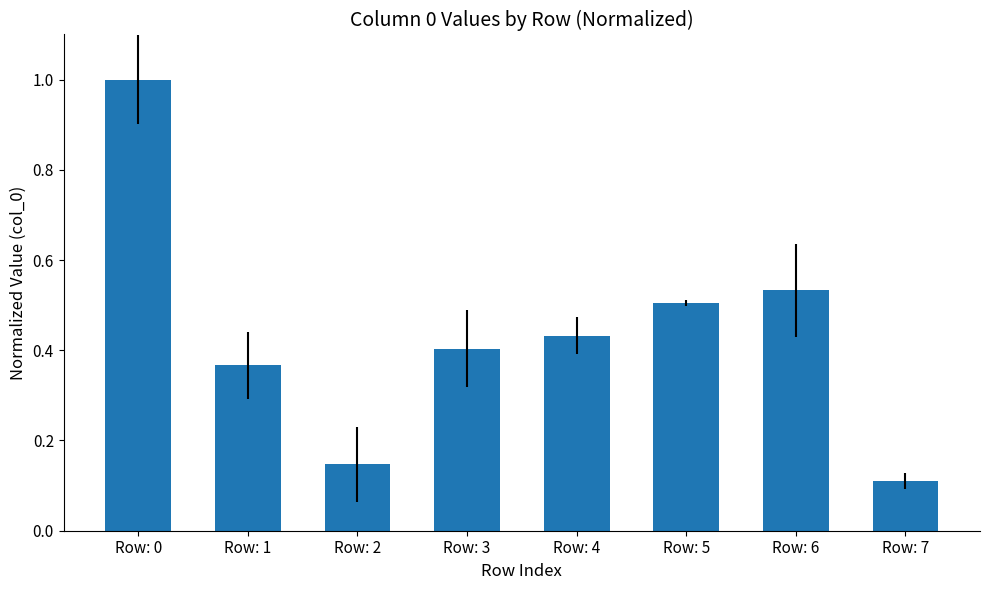

What is the greatest value displayed?

1.0